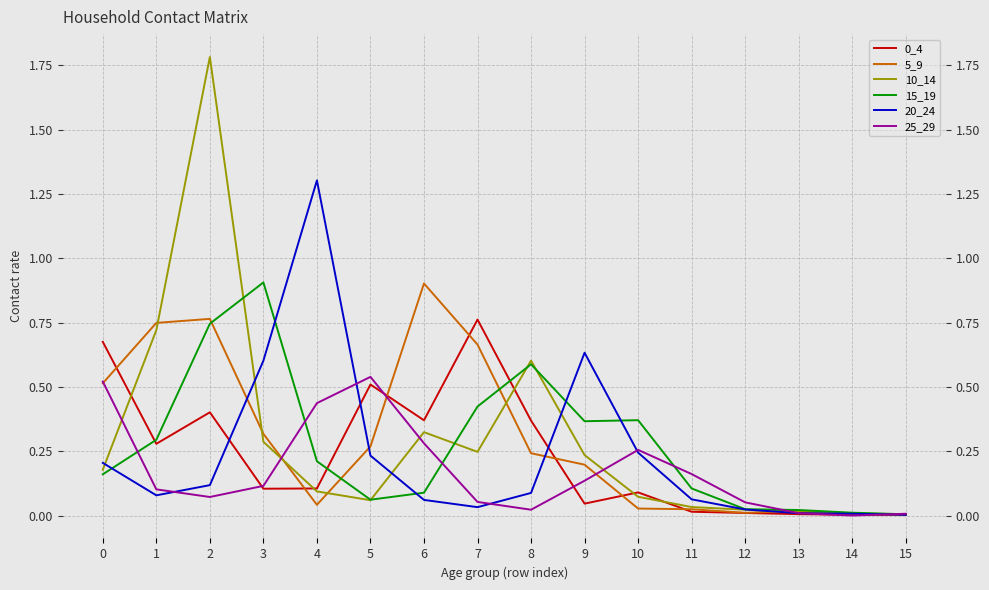

The 20_24 series shows 0.0 at 7. True or false?

True